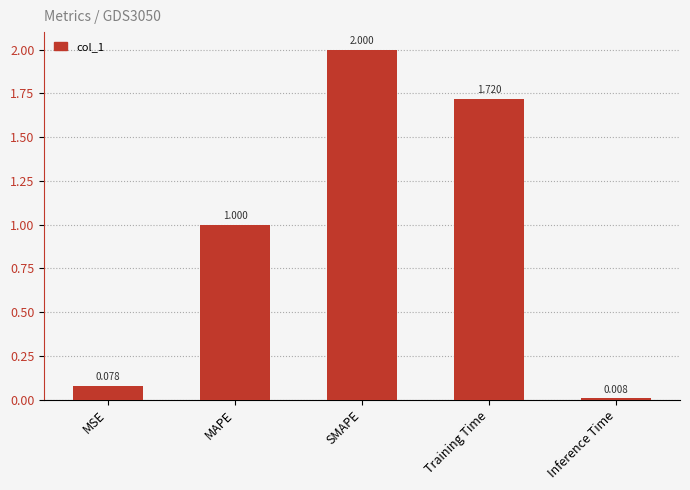

Which has a higher value, MAPE or MSE?

MAPE